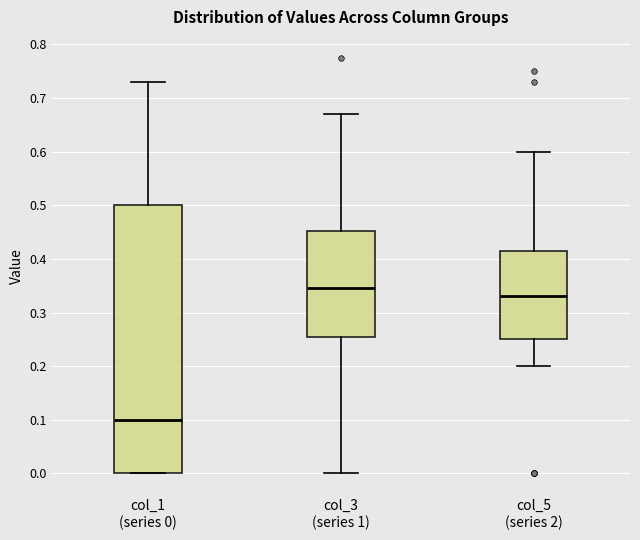

Reading left to right, transcribe this box plot: for each box, give where its median line is, the range the box spans, and where its two whiskers end, as read against the y-axis. The values are not printed on the chart, so give them approximately, as read against the axis.

col_1 (series 0): median 0.10, box 0.00 to 0.50, whiskers 0.00 to 0.73
col_3 (series 1): median 0.35, box 0.26 to 0.45, whiskers 0.00 to 0.67
col_5 (series 2): median 0.33, box 0.25 to 0.42, whiskers 0.20 to 0.60